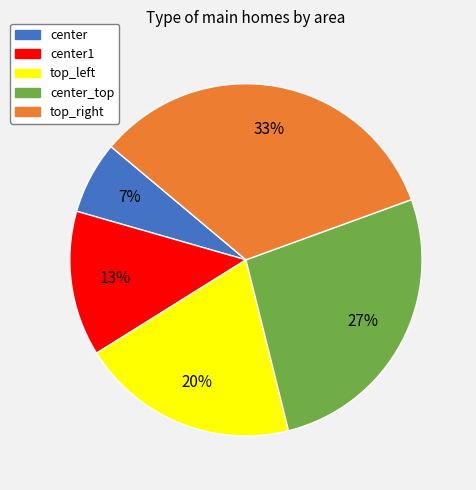

The center1 slice represents 25% of the pie. True or false?

False